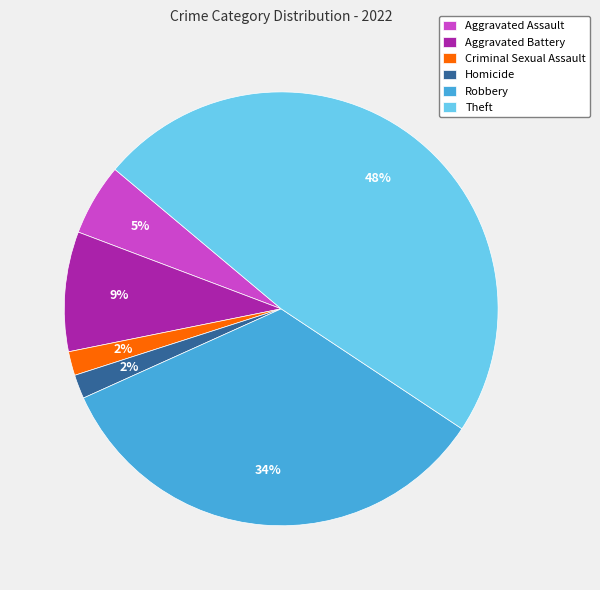

How many slices are in this pie chart?

6